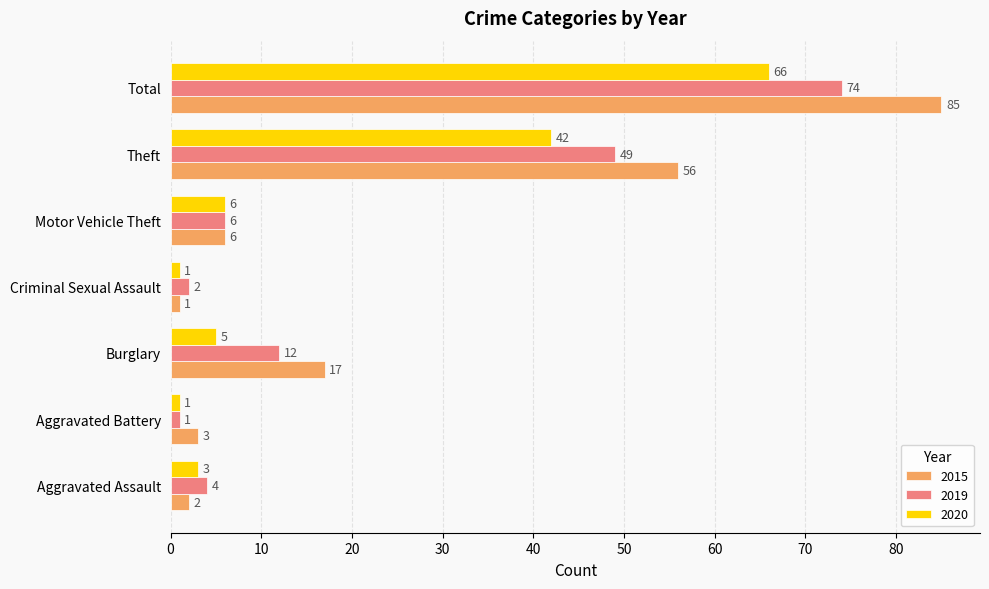

List the labels in order of 2015 value, smallest first.

Criminal Sexual Assault, Aggravated Assault, Aggravated Battery, Motor Vehicle Theft, Burglary, Theft, Total